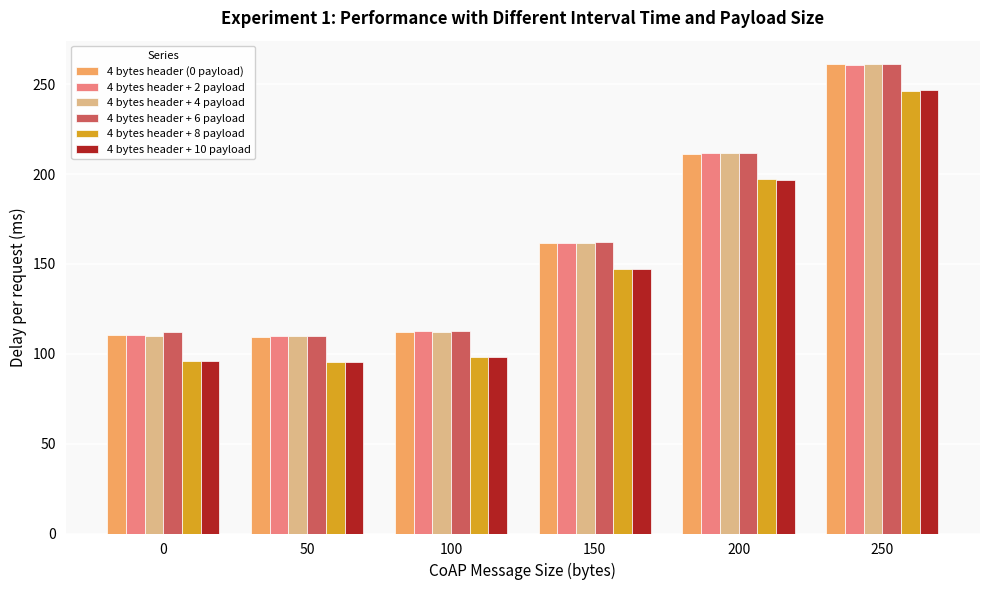

What is the average value of the 4 bytes header + 2 payload series?

161.1